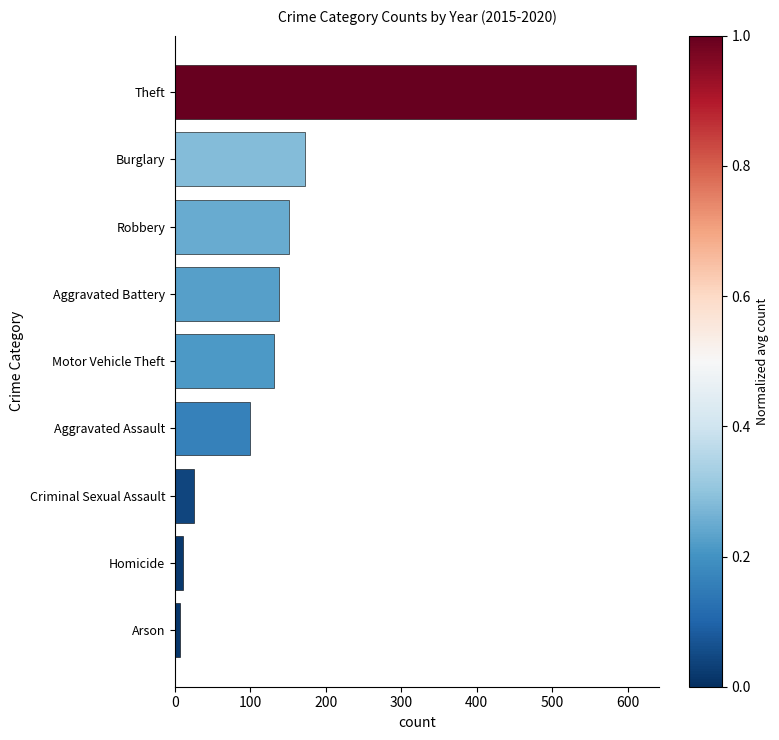

What is the difference between the second highest and second lowest values?

161.5